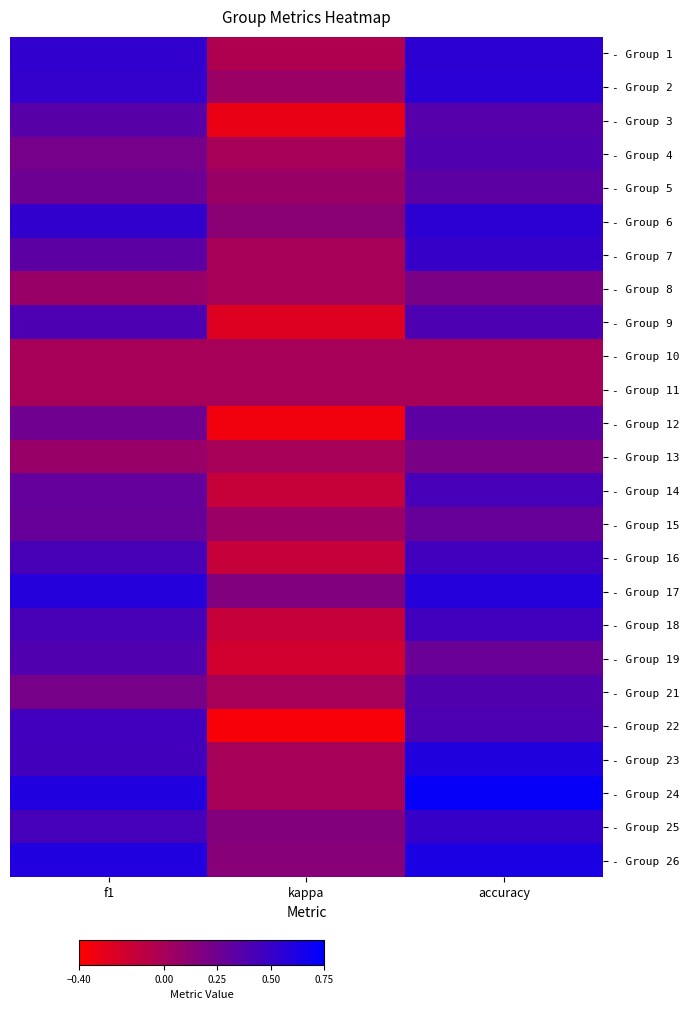

Which has a higher value, f1 or kappa?

f1